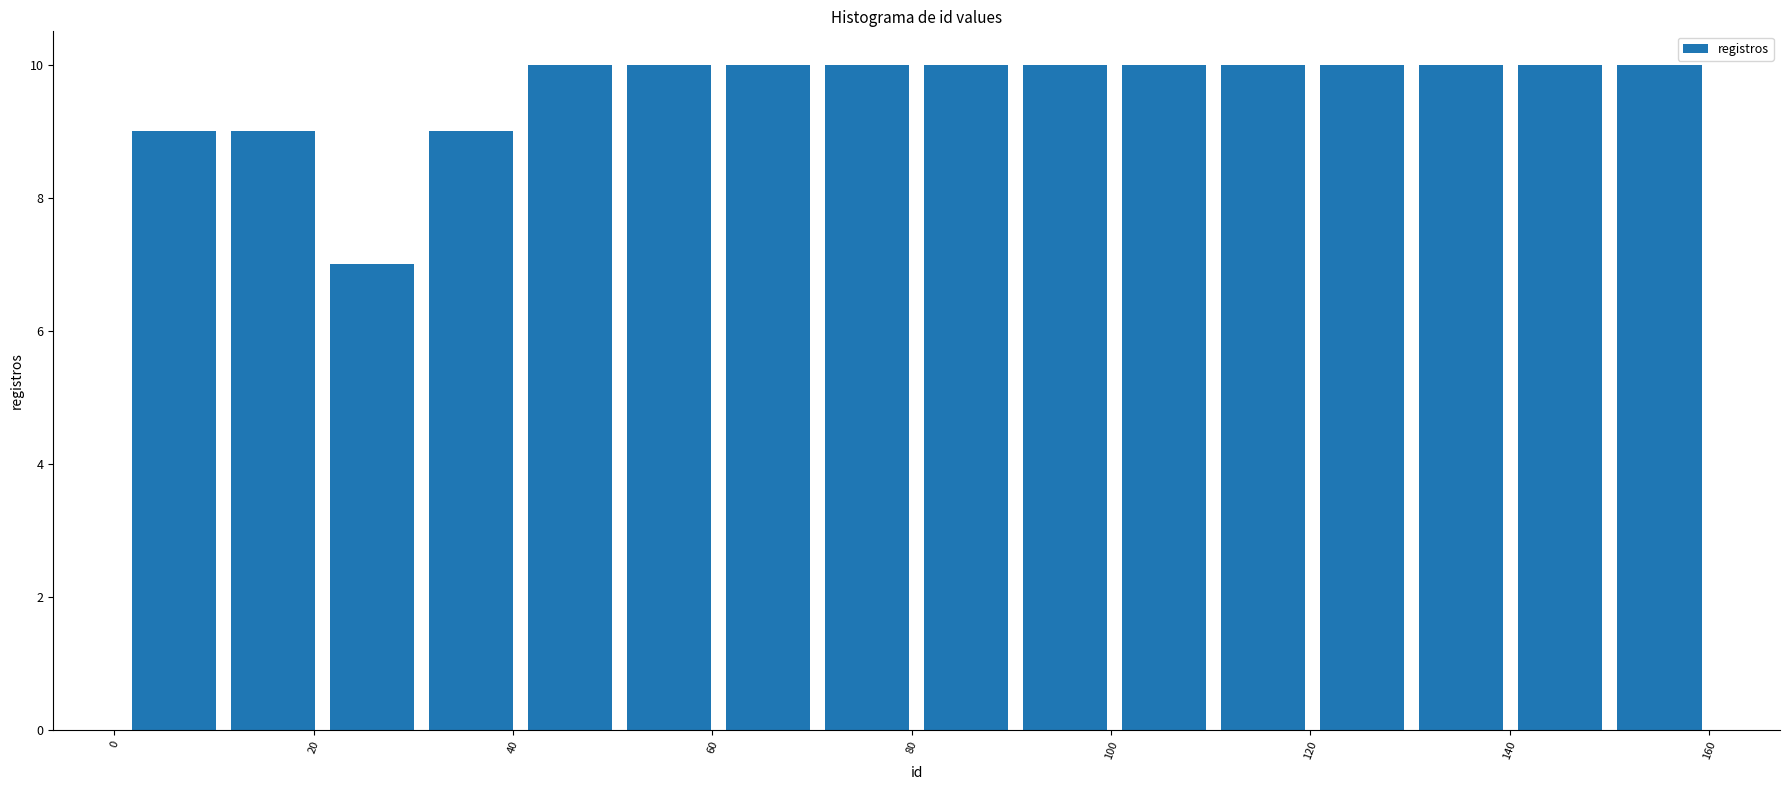

Reading left to right, transcribe this chart: for each bar, give the range it covers on the x-axis and its height. Neither the bar edges nor the heights are printed on the chart, so give them approximately, as read against the axes.

2 to 10: 9
10 to 20: 9
20 to 30: 7
30 to 40: 9
40 to 50: 10
50 to 60: 10
60 to 70: 10
70 to 80: 10
80 to 90: 10
90 to 100: 10
100 to 110: 10
110 to 120: 10
120 to 130: 10
130 to 140: 10
140 to 150: 10
150 to 160: 10